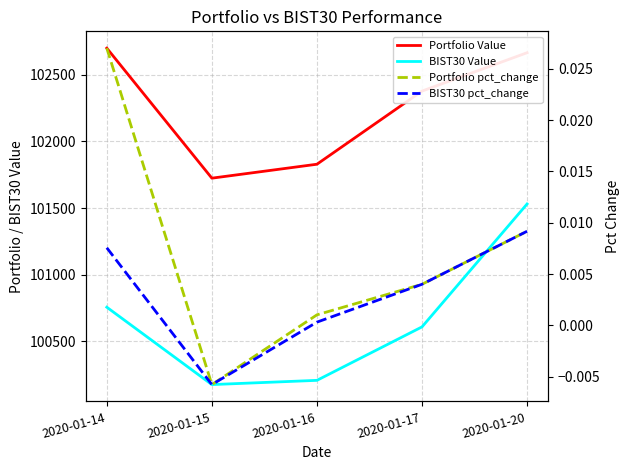

True or false: BIST30 Value and Portfolio pct_change cross at least once.

False